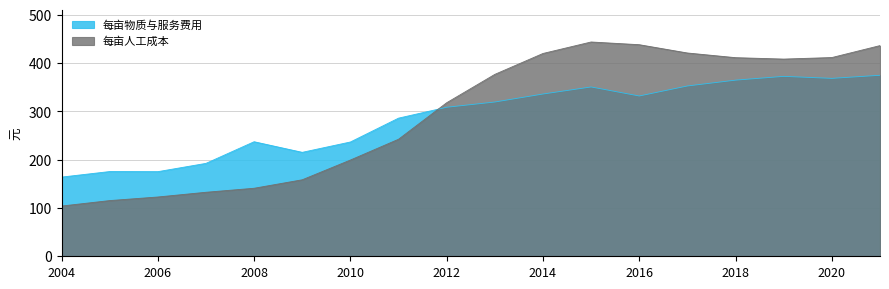

What is the total value across all series at 2018?

776.0